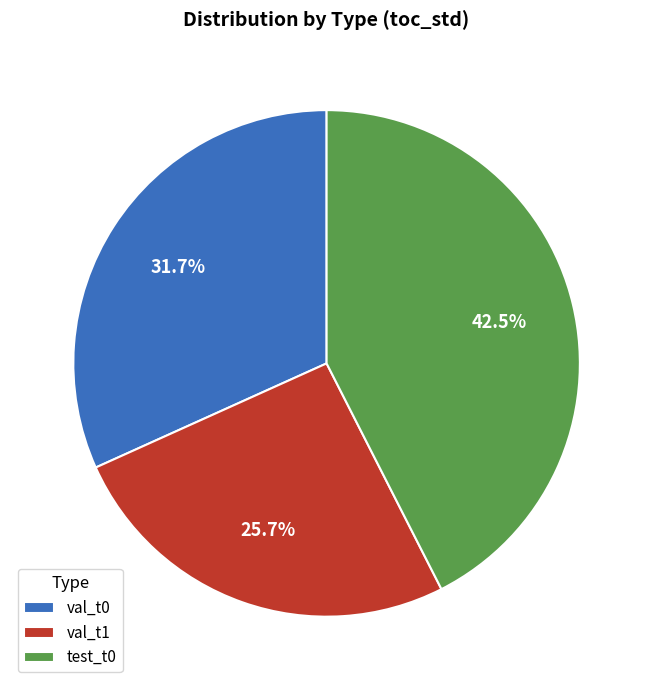

How many segments does this pie chart have?

3